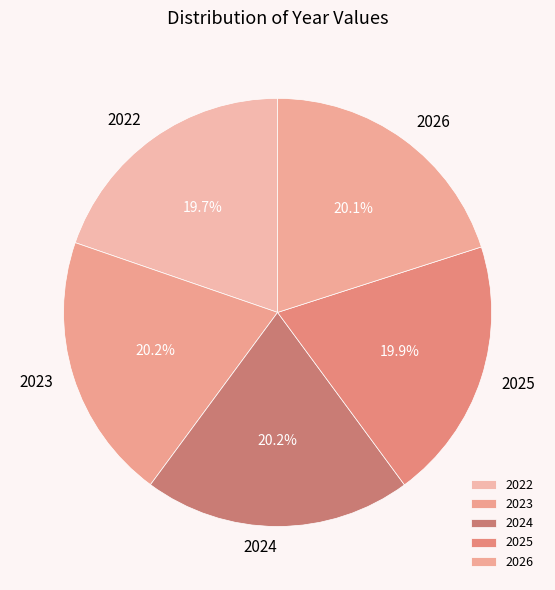

Approximately how many times larger is the value at 2022 compared to 2024?

1.0